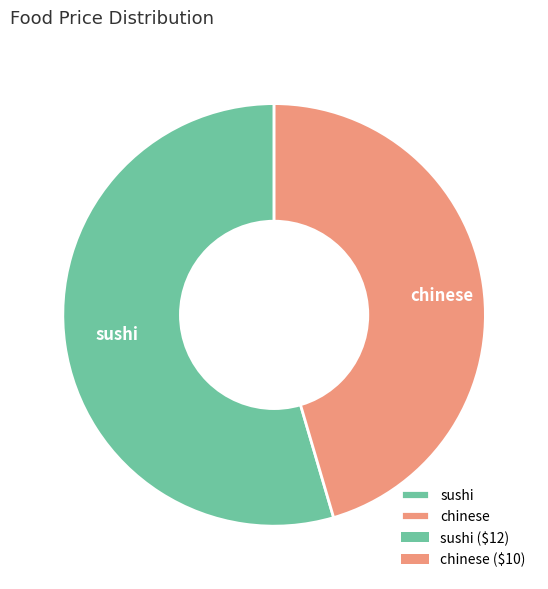

What is the ratio of the value at sushi to the value at chinese?

1.2